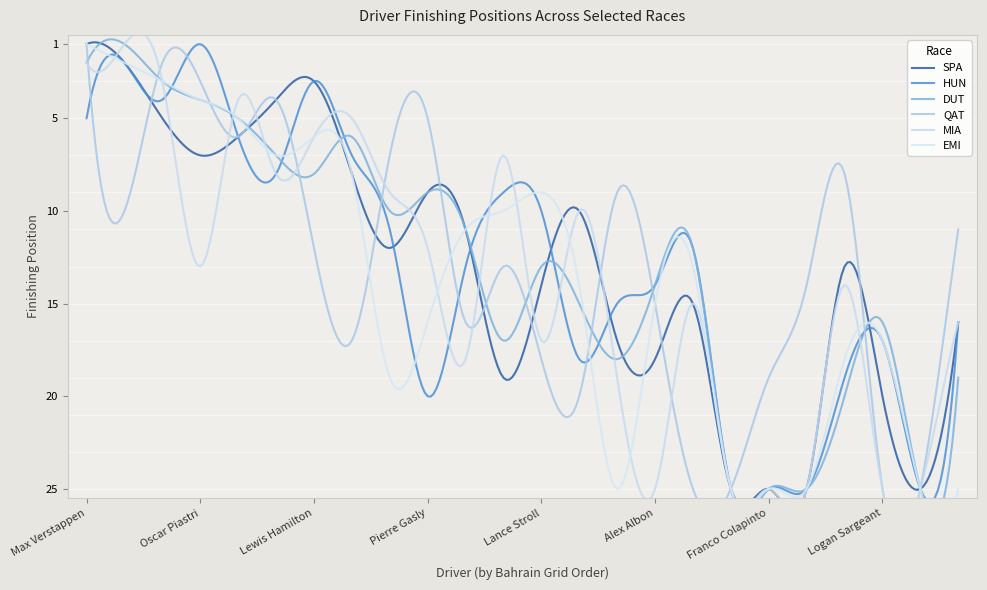

At which category does EMI reach its first local valley?

Lewis Hamilton